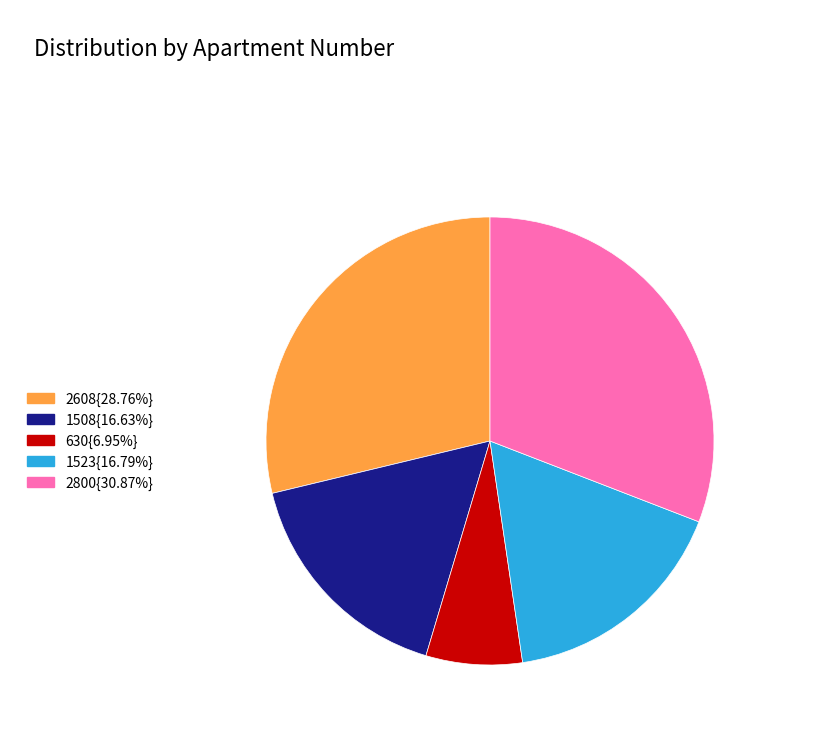

Is there any slice that represents more than half of the pie?

No